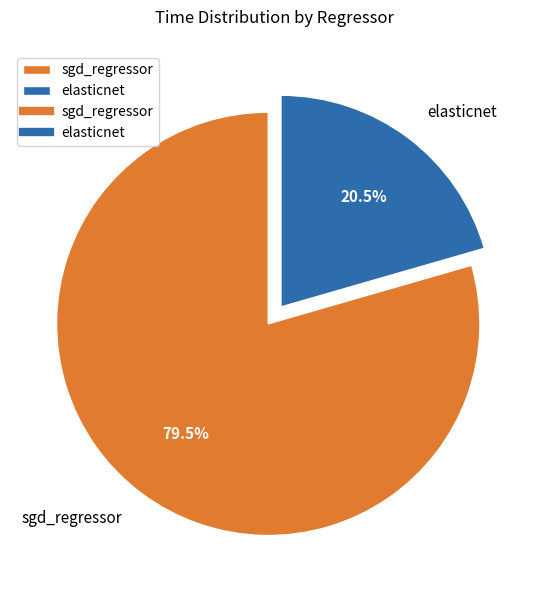

How many segments does this pie chart have?

2